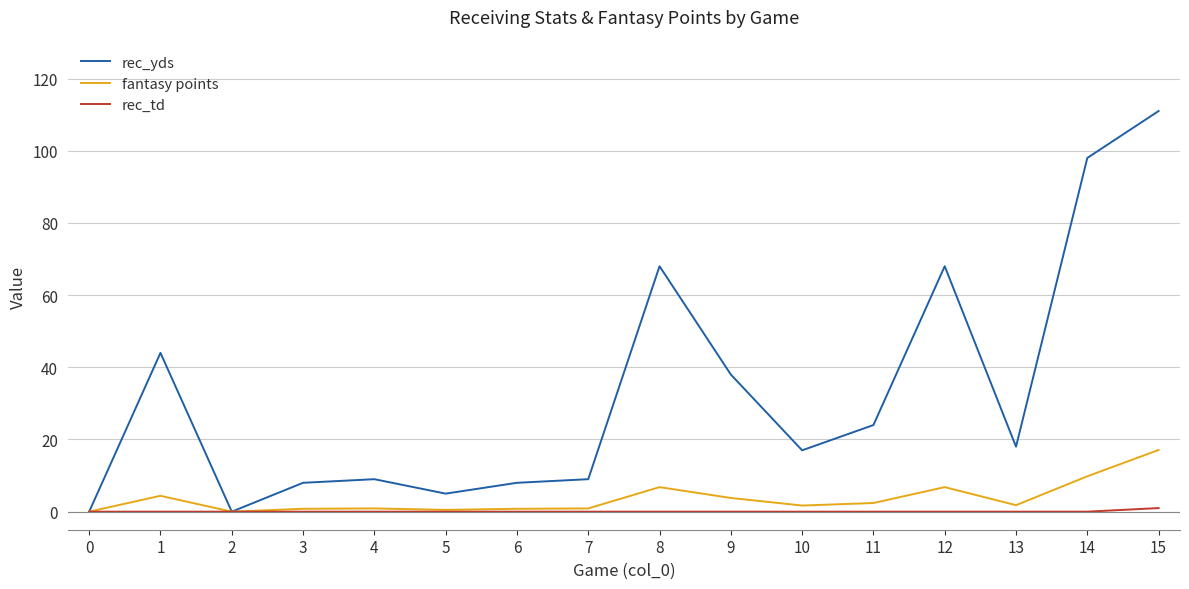

What is the spread (max minus min) of values at 14?

98.0